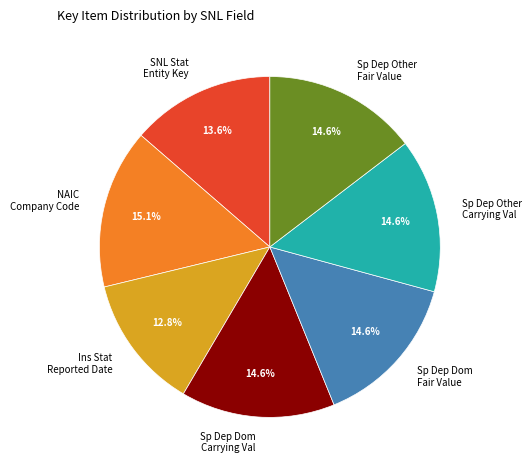

Does any single category account for the majority?

No